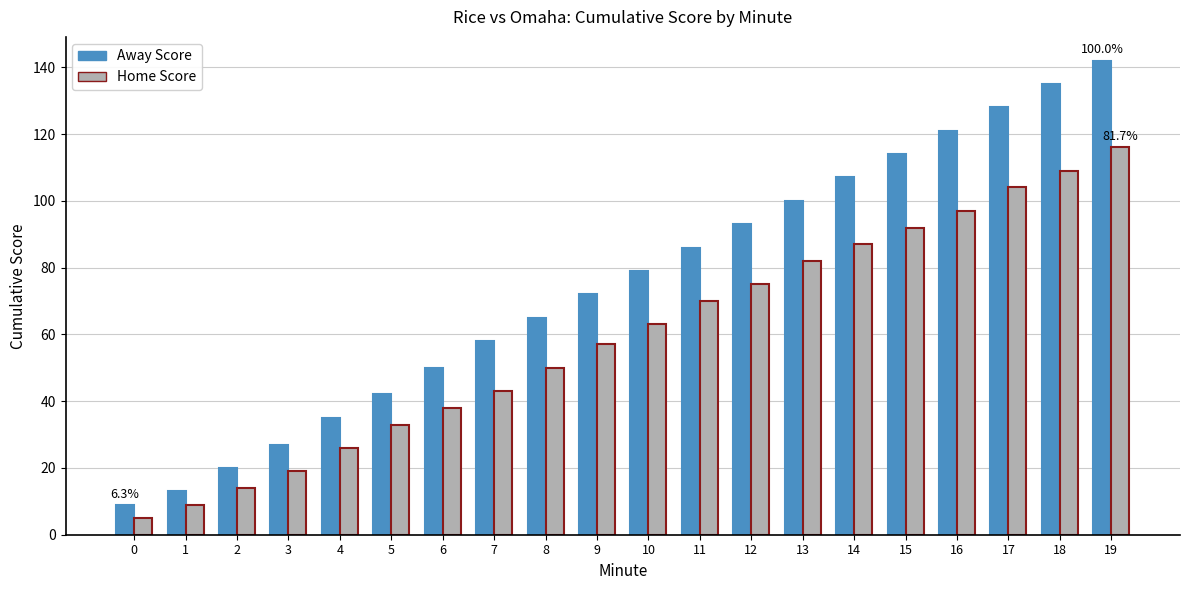

What is the highest value of the Home Score series?

116